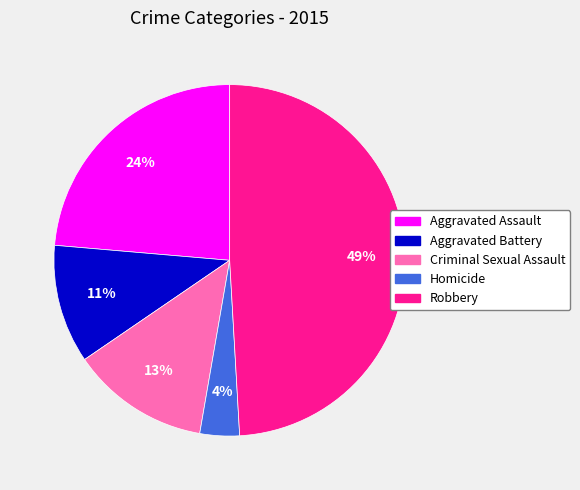

Does any single category account for the majority?

No